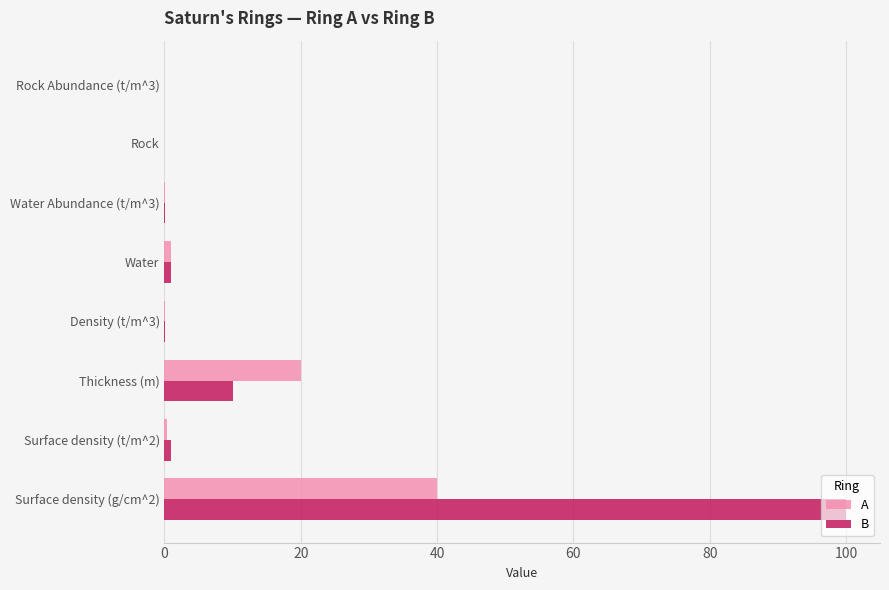

At which label is B closest to 50?

Thickness (m)